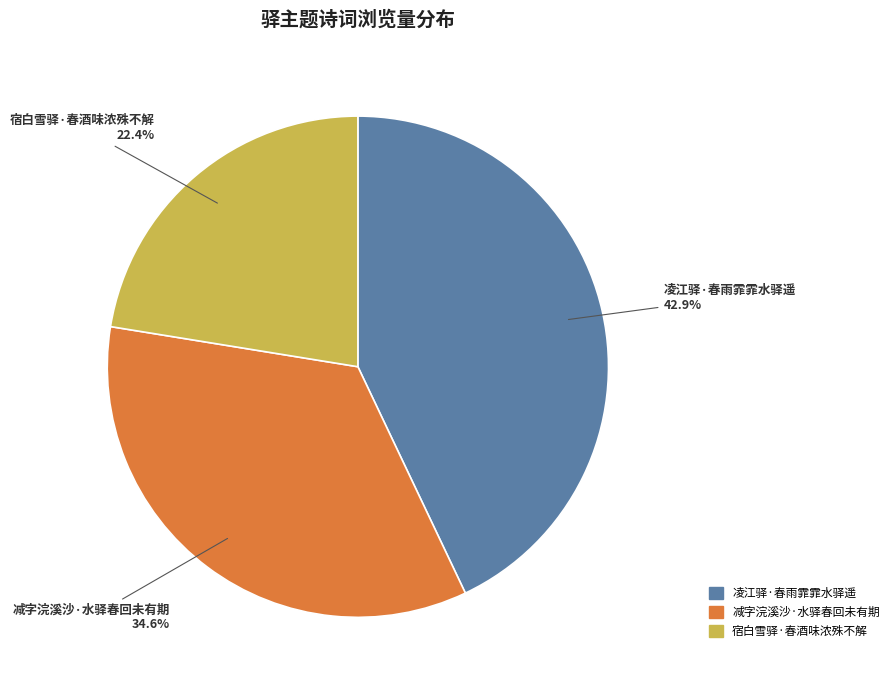

To the nearest percent, what percentage of the pie is 宿白雪驿·春酒味浓殊不解?

22%